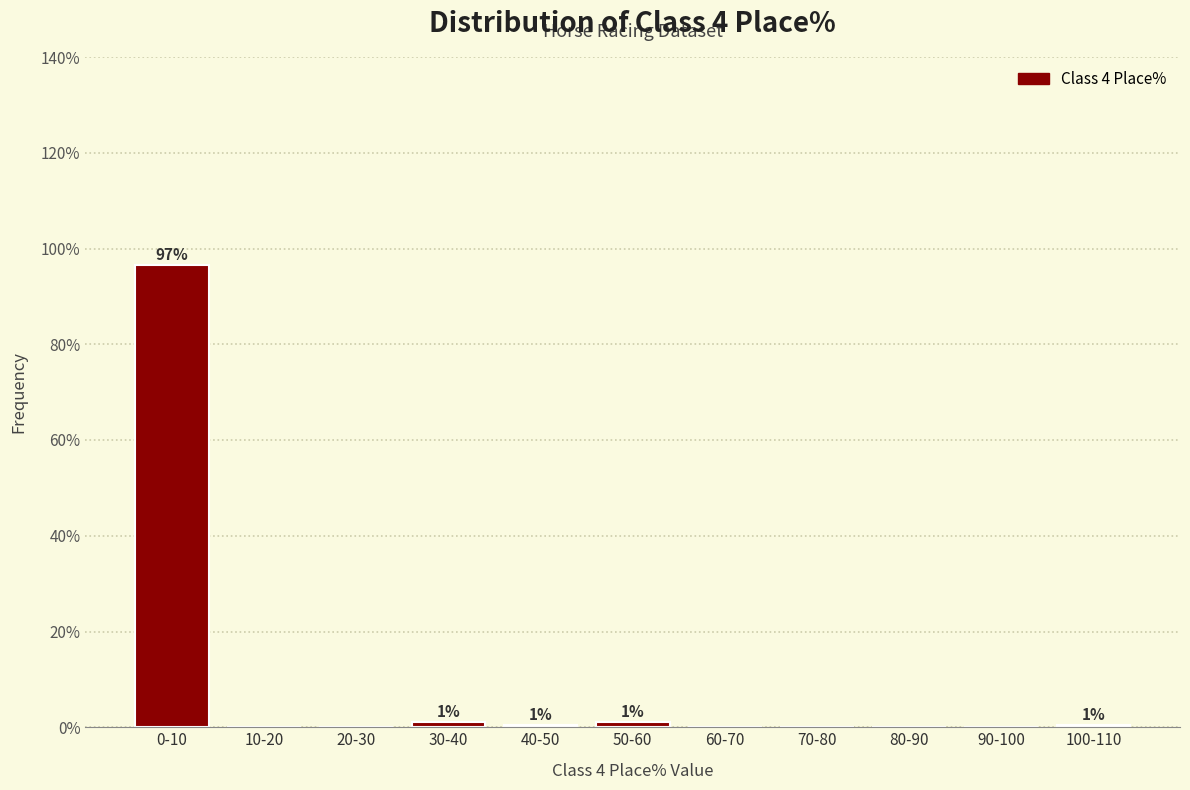

Reading right to left, list all the values displayed in this chart.

100-110=0.6	90-100=0.0	80-90=0.0	70-80=0.0	60-70=0.0	50-60=1.1	40-50=0.6	30-40=1.1	20-30=0.0	10-20=0.0	0-10=96.6